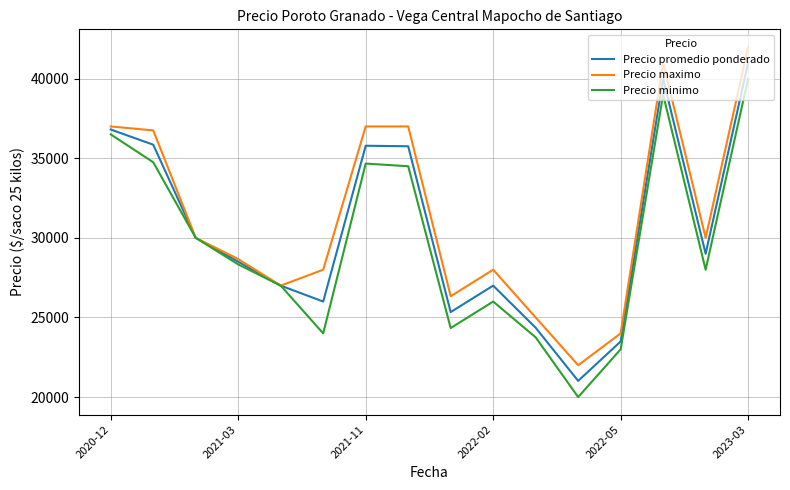

Rank the series by their maximum value, from lowest to highest.

Precio minimo, Precio promedio ponderado, Precio maximo